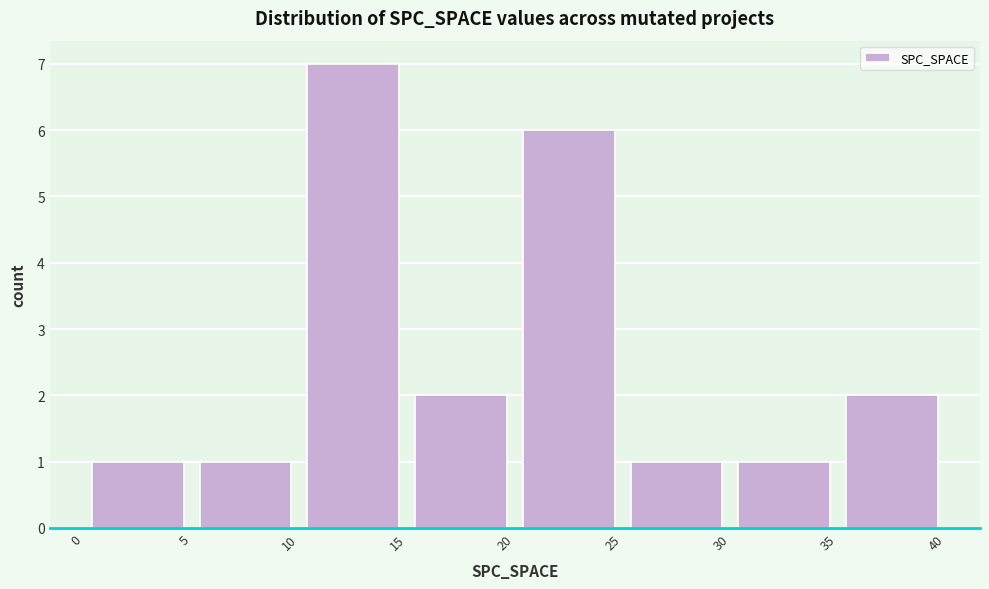

Over which range of the x-axis is the bar tallest?

10 to 15